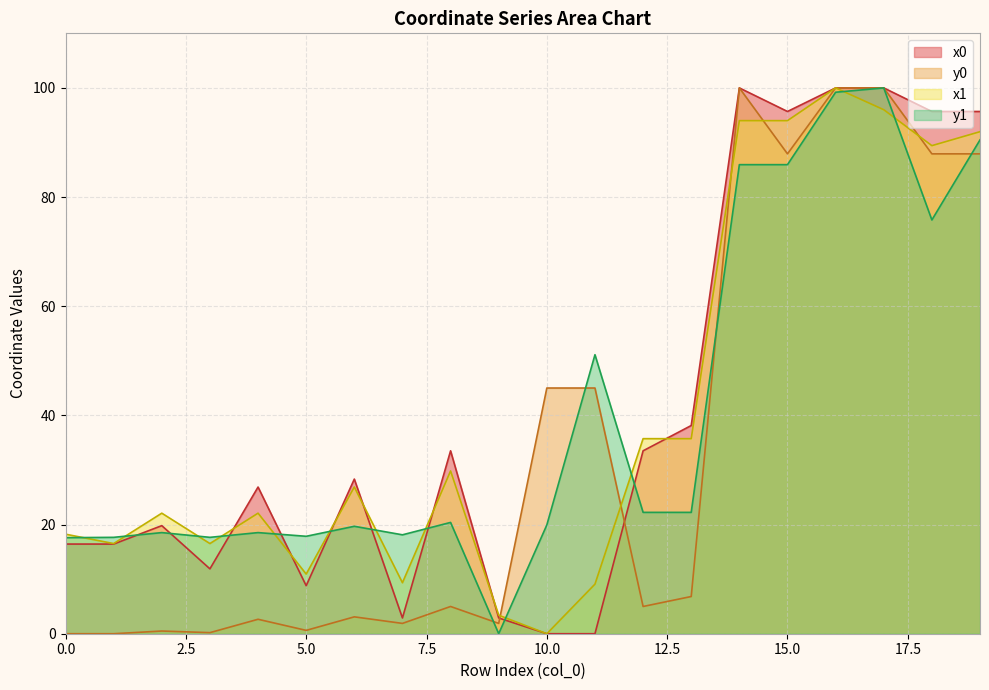

Where is the first local maximum for y1?

2